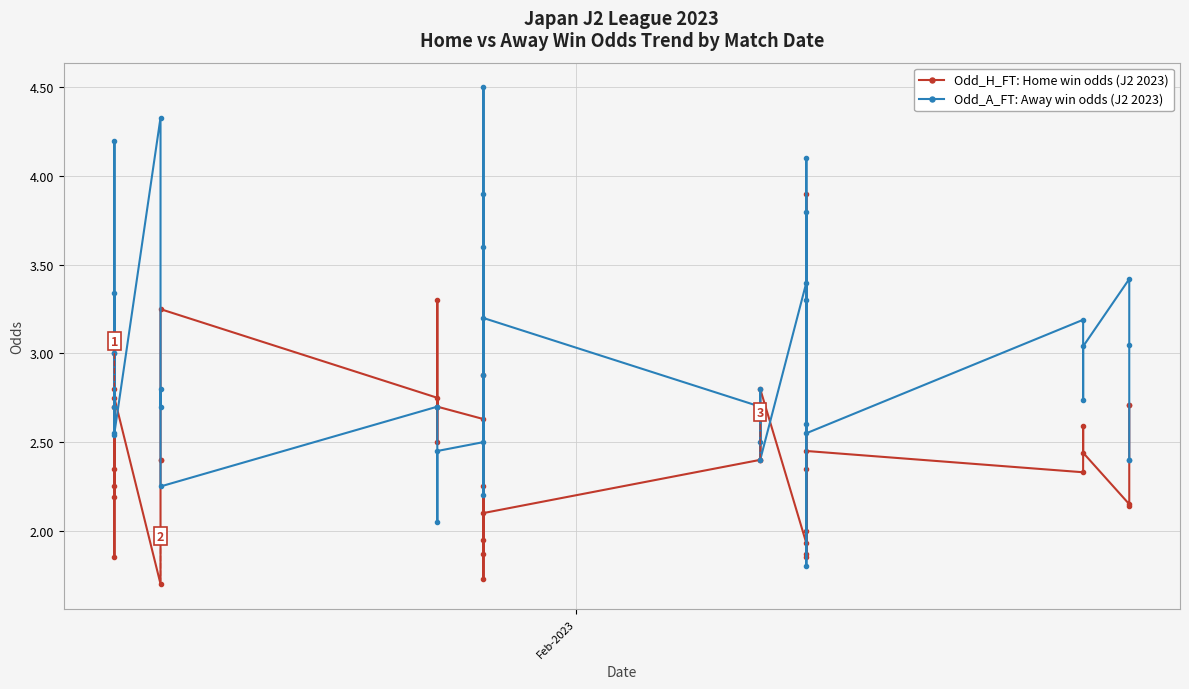

Reading left to right, transcribe all the data shown in this chart.

Odd_H_FT: Home win odds (J2 2023): 2.8	1.9	2.7	2.2	2.4	2.2	2.8	1.7	2.4	2.4	3.2	2.8	2.5	3.3	2.7	2.6	1.9	1.9	2.2	2.9	1.7	2.1	2.4	2.7	2.4	2.8	1.9	2.0	1.9	3.9	1.9	2.4	2.5	2.3	2.6	2.4	2.1	2.1	2.7	2.7
Odd_A_FT: Away win odds (J2 2023): 2.5	4.2	2.7	3.3	3.0	3.0	2.5	4.3	2.7	2.8	2.2	2.7	2.7	2.0	2.5	2.5	3.9	3.6	2.9	2.2	4.5	3.2	2.7	2.5	2.8	2.4	3.4	3.3	4.1	1.8	3.8	2.6	2.5	3.2	2.7	3.0	3.4	3.0	2.4	2.4